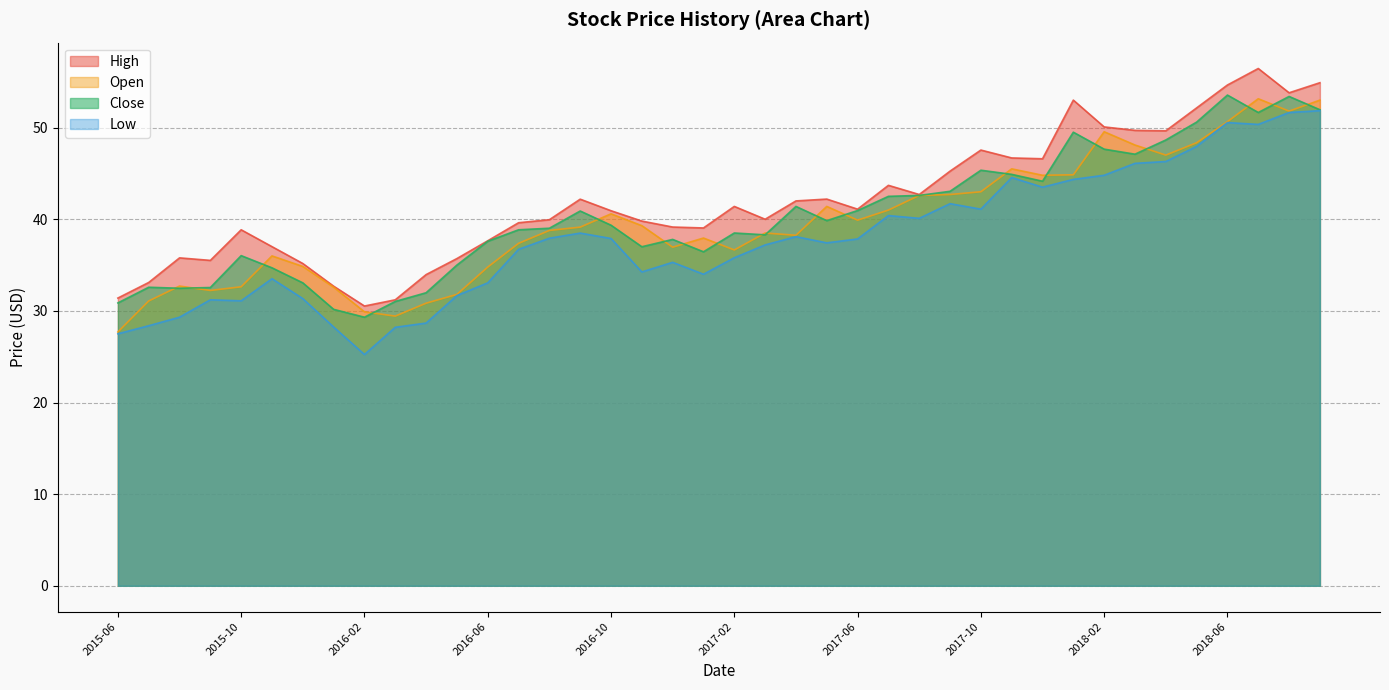

Rank the series by their maximum value, from highest to lowest.

High, Close, Open, Low